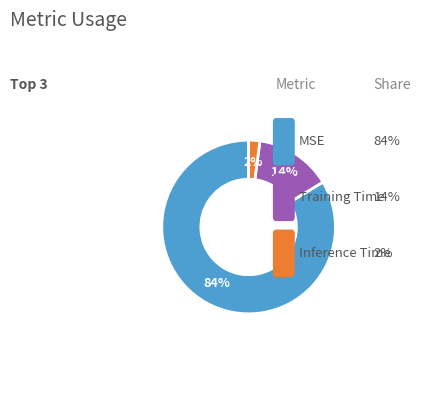

How many segments does this pie chart have?

3